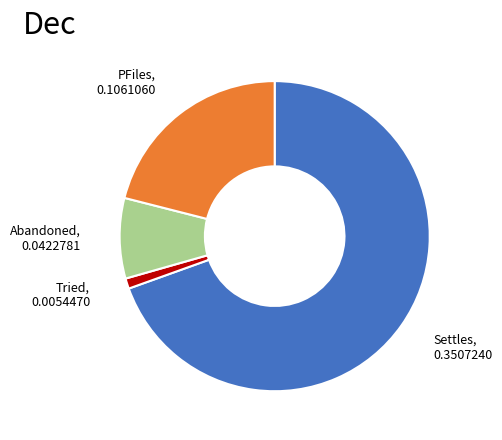

Is there a majority slice in this chart?

Yes